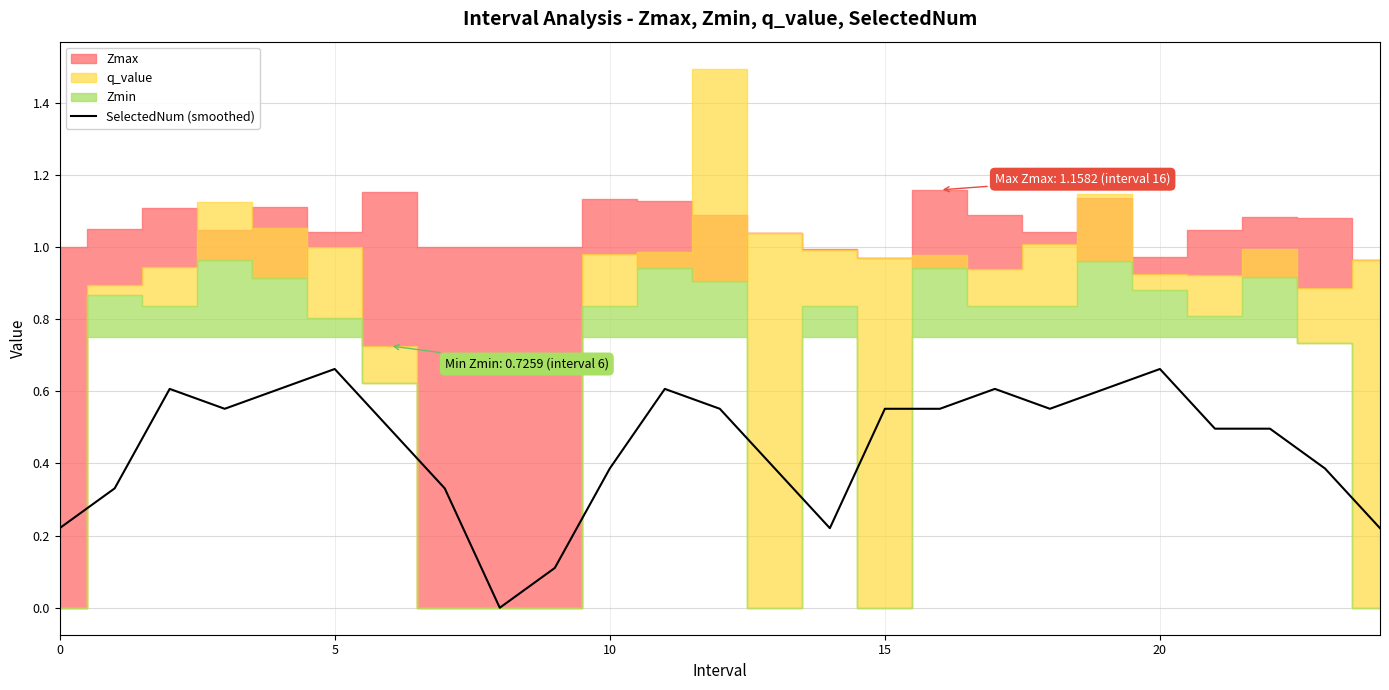

Is it true that SelectedNum (smoothed) equals 0.1 at 0?

False